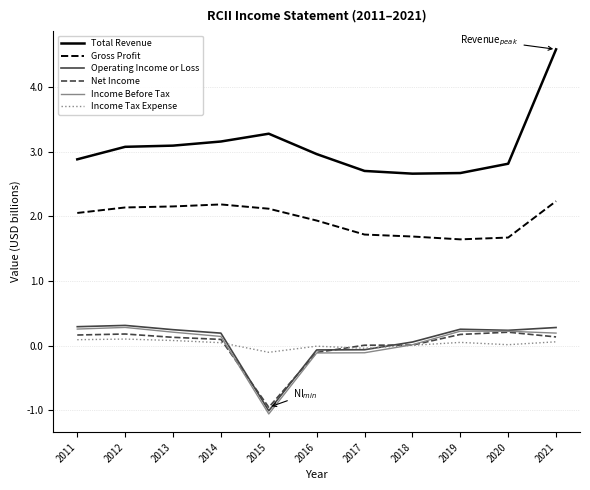

Which category has the highest value across all series?

2021